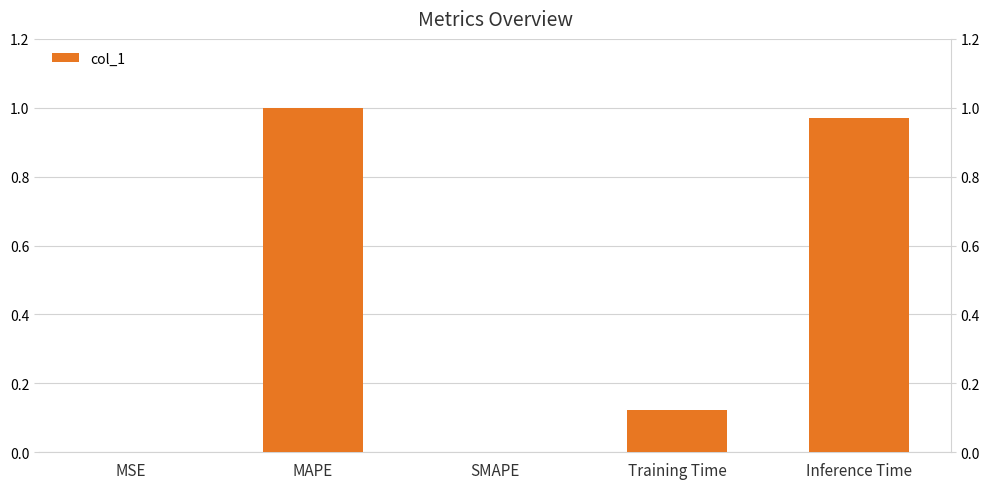

Reading left to right, transcribe all the data shown in this chart.

MSE=0.0	MAPE=1.0	SMAPE=0.0	Training Time=0.1	Inference Time=1.0